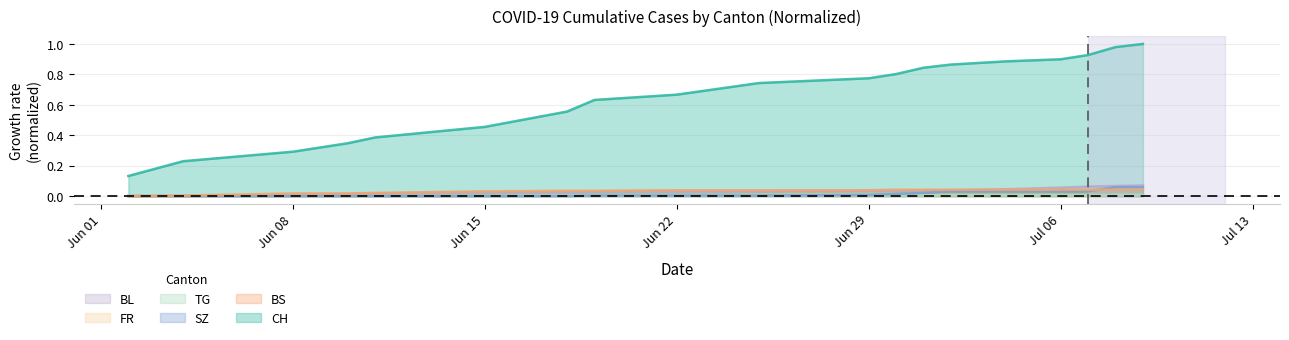

At which label is CH closest to 0?

2020-06-02